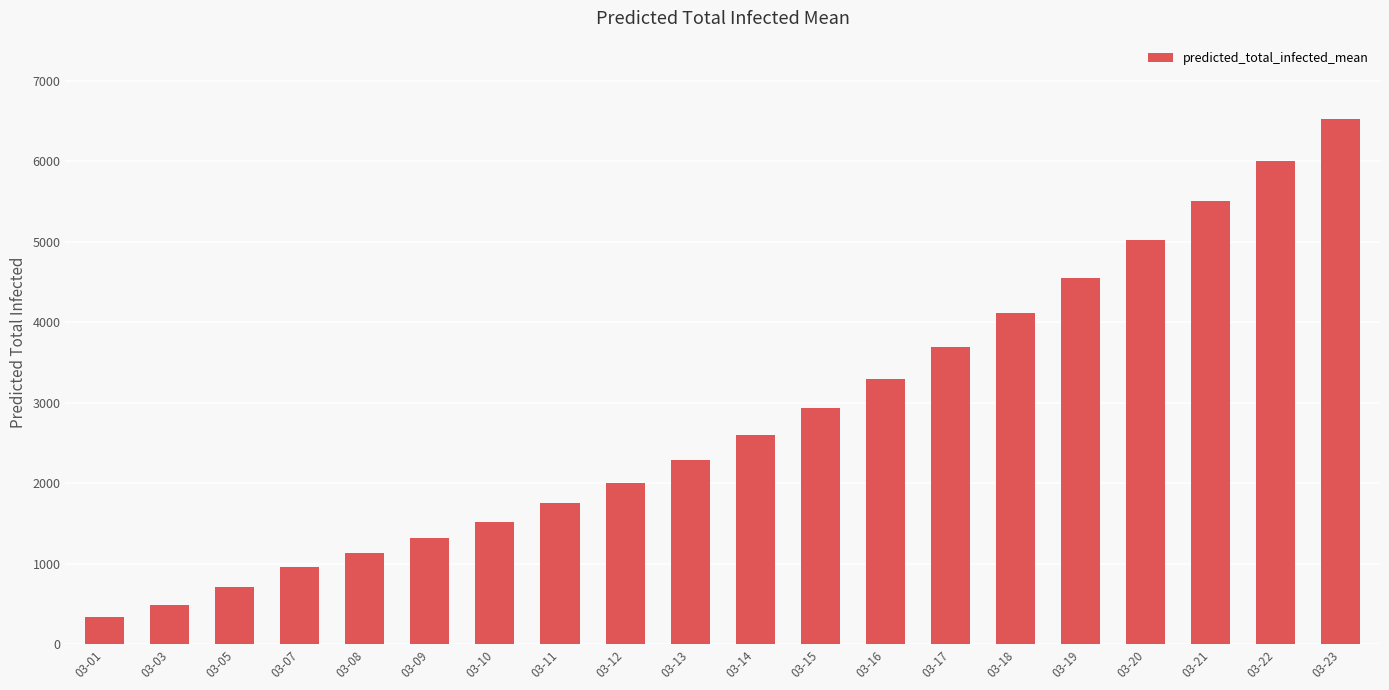

What is the smallest value displayed?

344